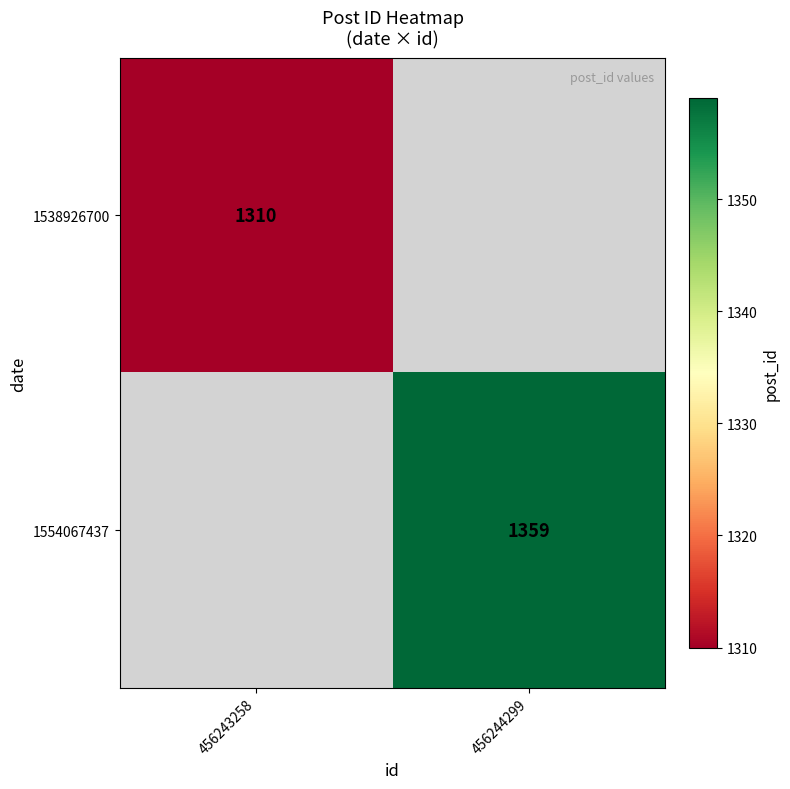

The 1554067437 series shows 1963 at 456244299. True or false?

False